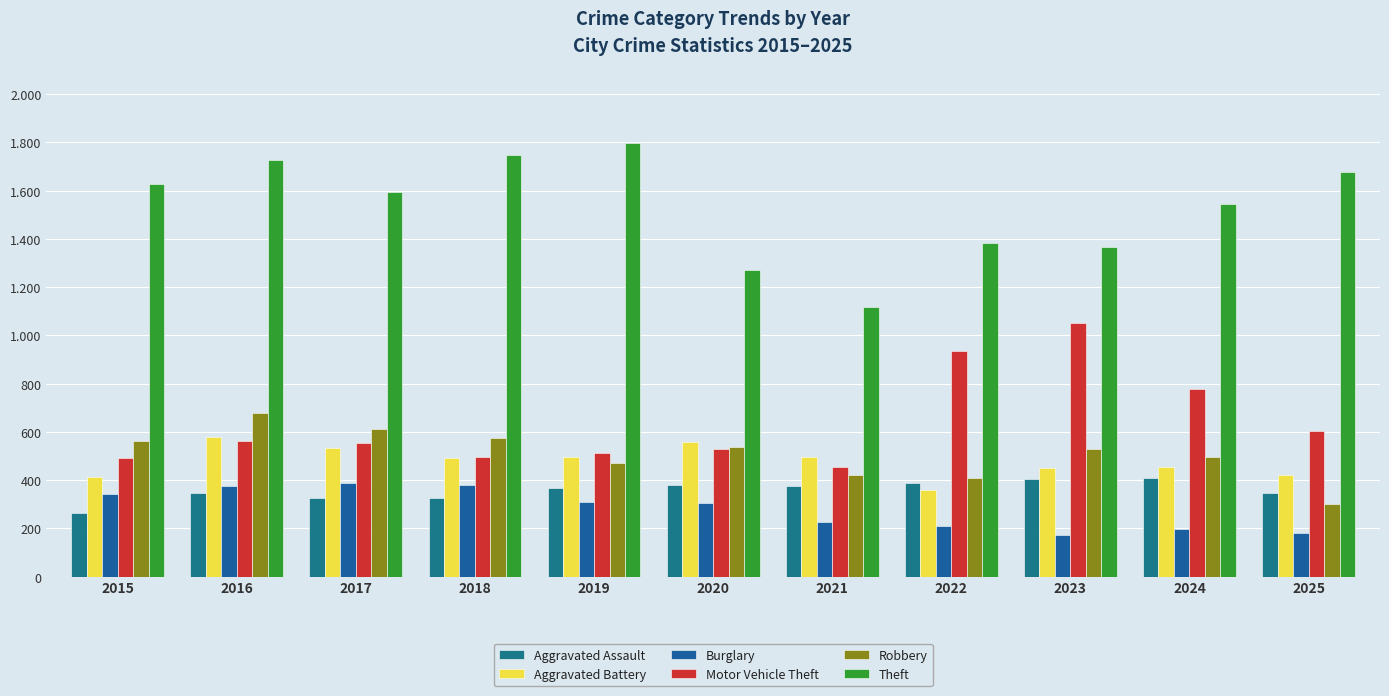

The Burglary series shows 183 at 2025. True or false?

True